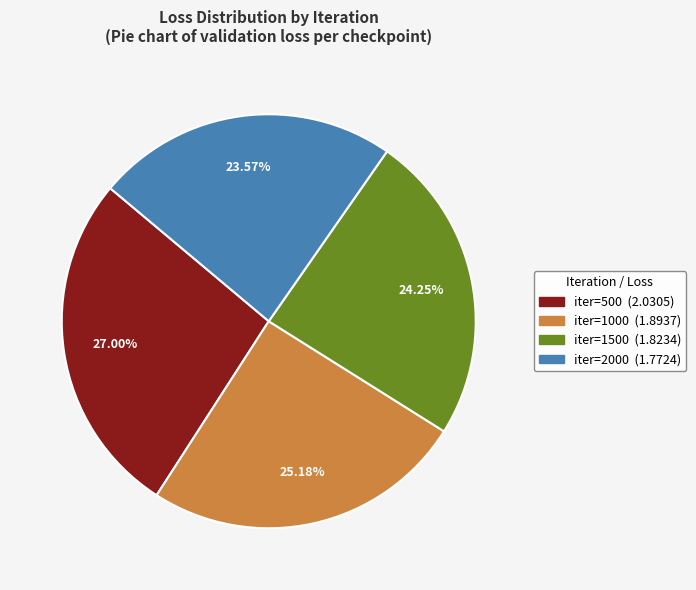

Is there any slice that represents more than half of the pie?

No